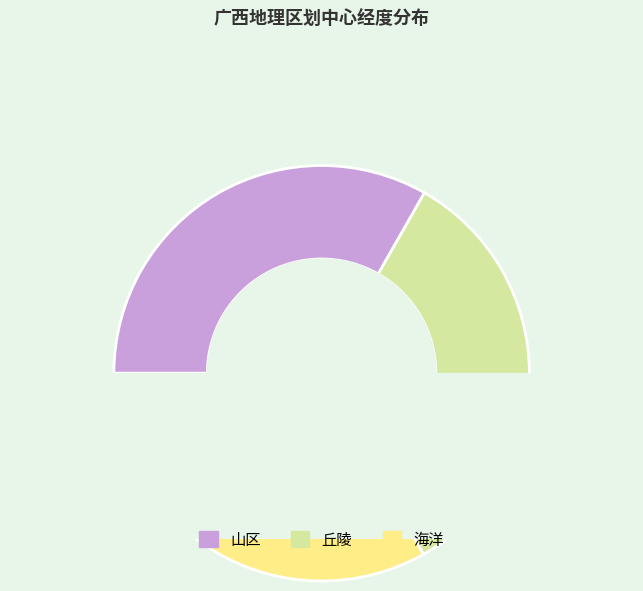

True or false: 山区 accounts for 33% of the total.

True